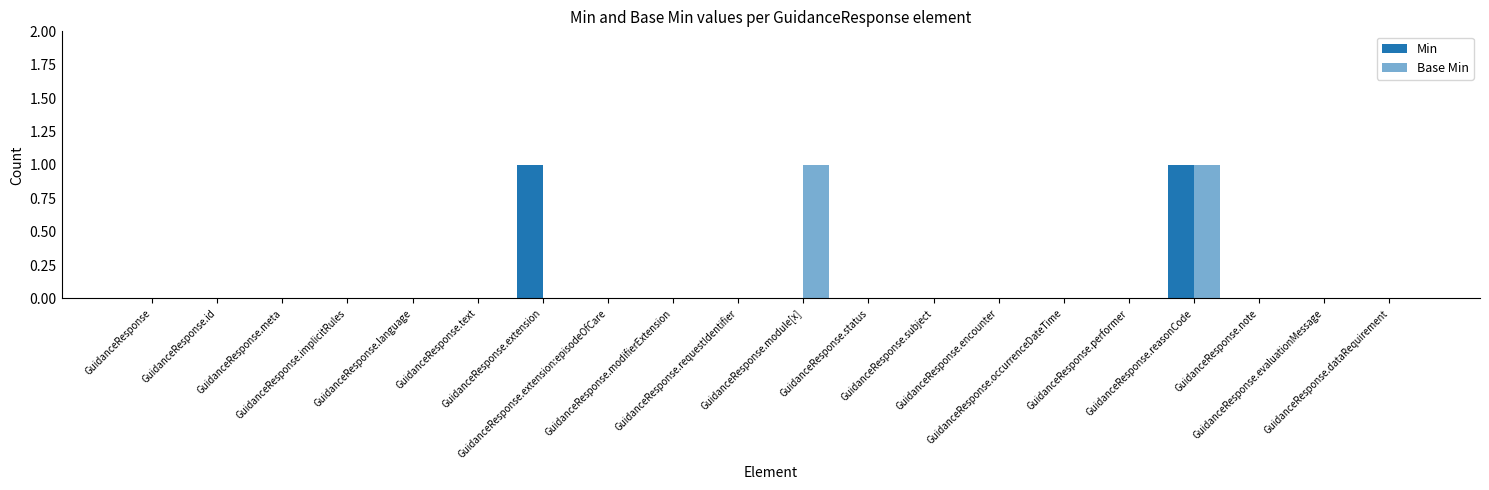

Does the chart contain stacked bars?

No